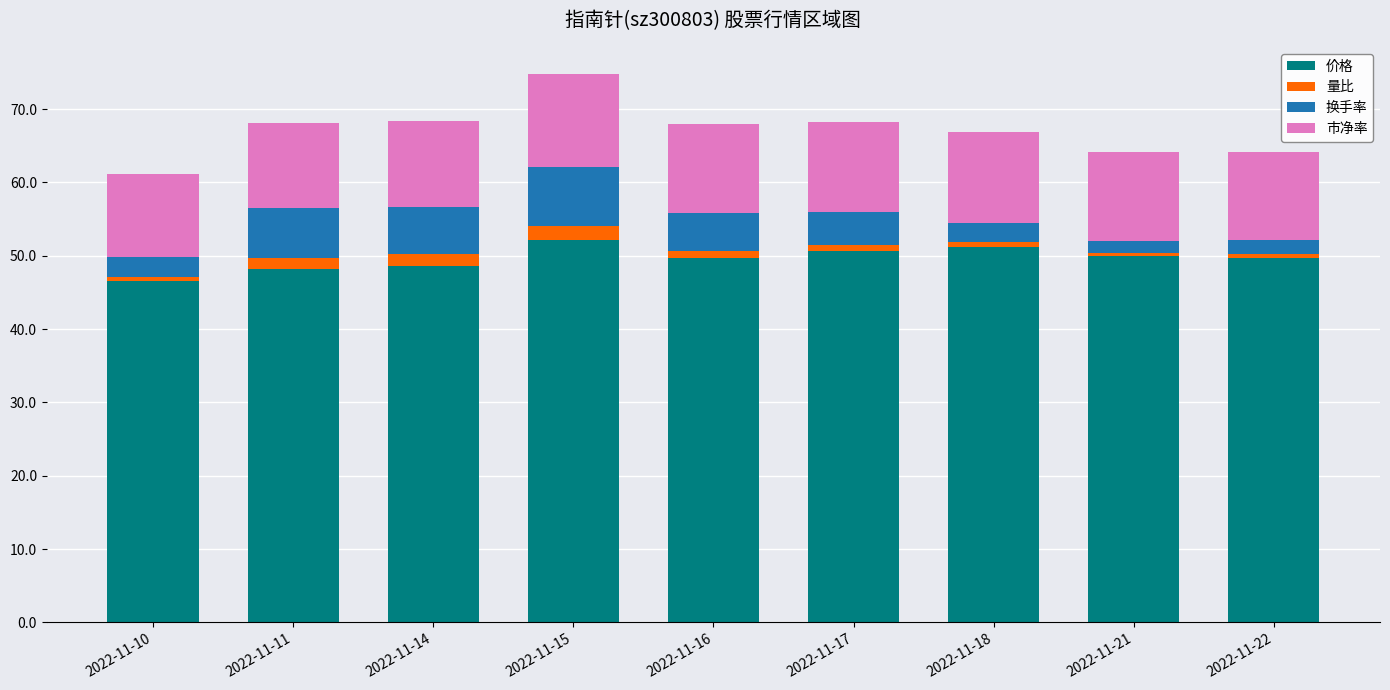

Is it true that 价格 equals 77.3 at 2022-11-16?

False